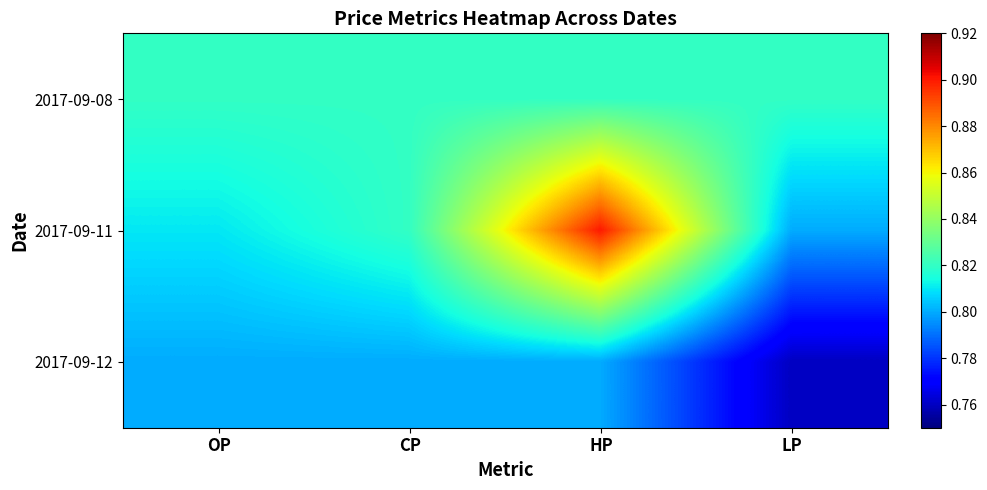

Rank the series by their average value, from lowest to highest.

2017-09-12, 2017-09-08, 2017-09-11